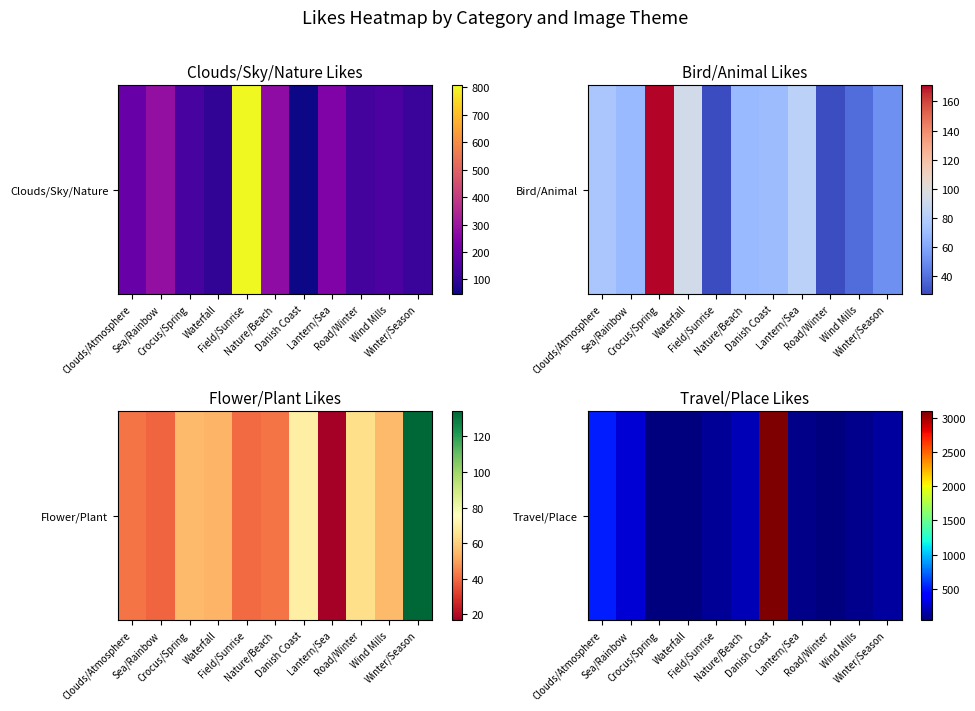

List the labels in order of value, smallest first.

Waterfall, Road/Winter, Crocus/Spring, Lantern/Sea, Wind Mills, Field/Sunrise, Winter/Season, Nature/Beach, Sea/Rainbow, Clouds/Atmosphere, Danish Coast